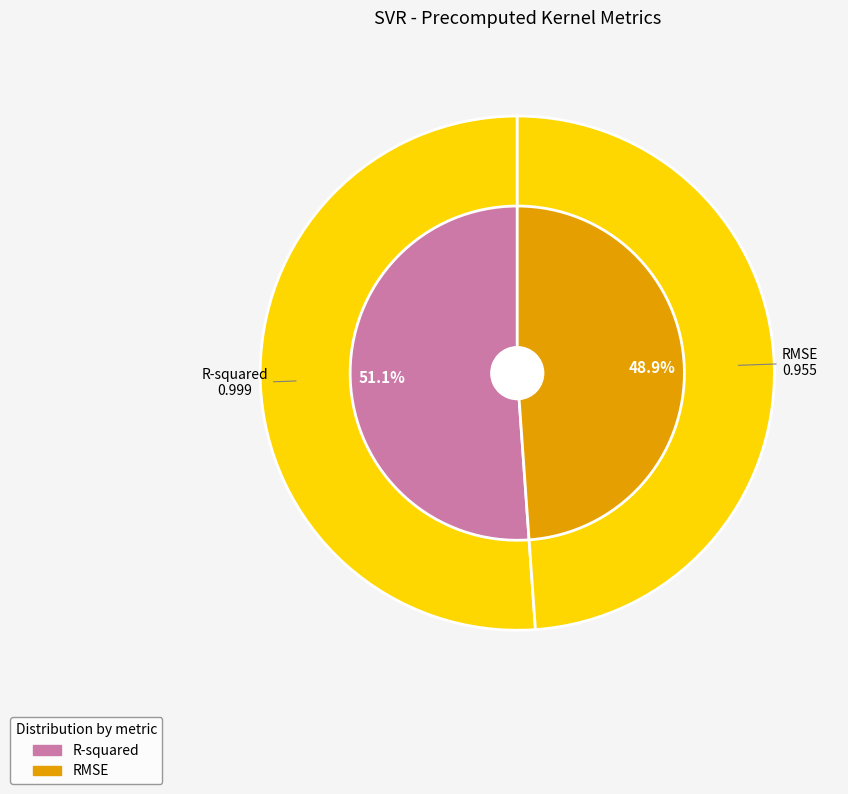

To the nearest percent, what portion does RMSE represent?

49%